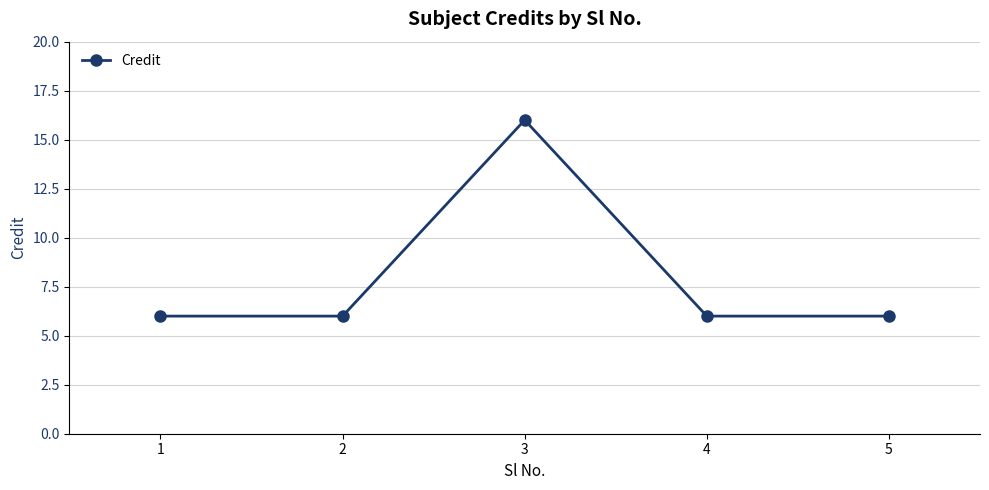

How many values are between 6 and 7?

4